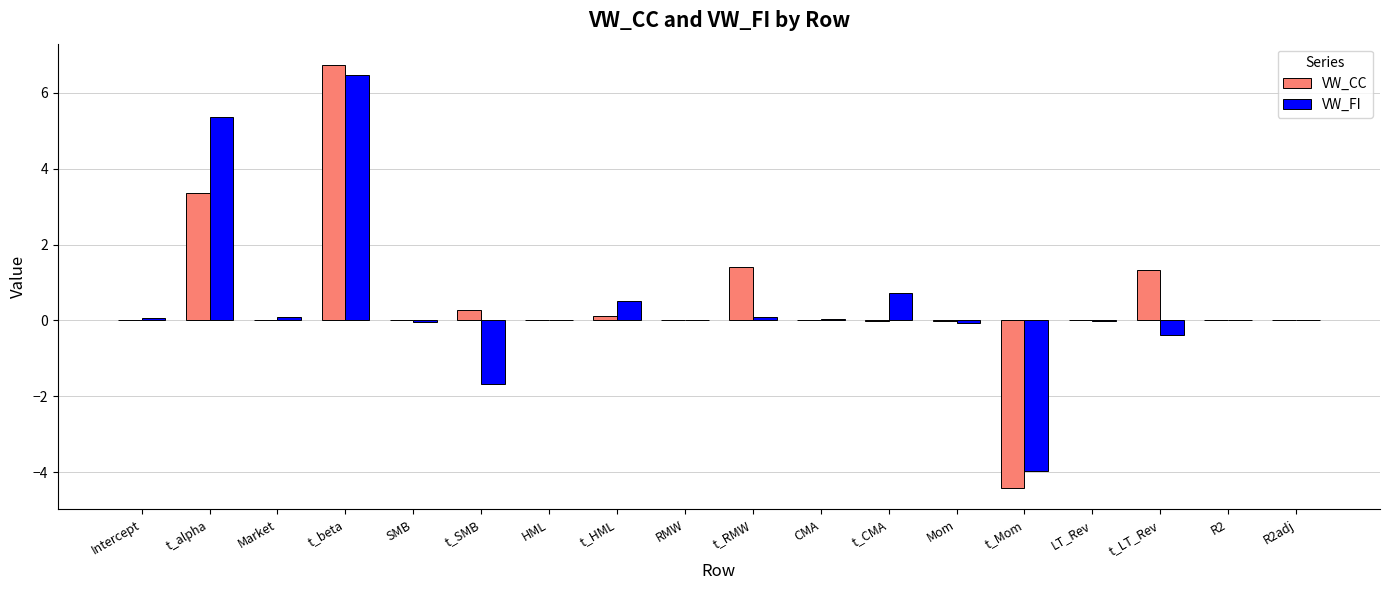

Between Intercept and t_RMW, which series saw the biggest shift?

VW_CC